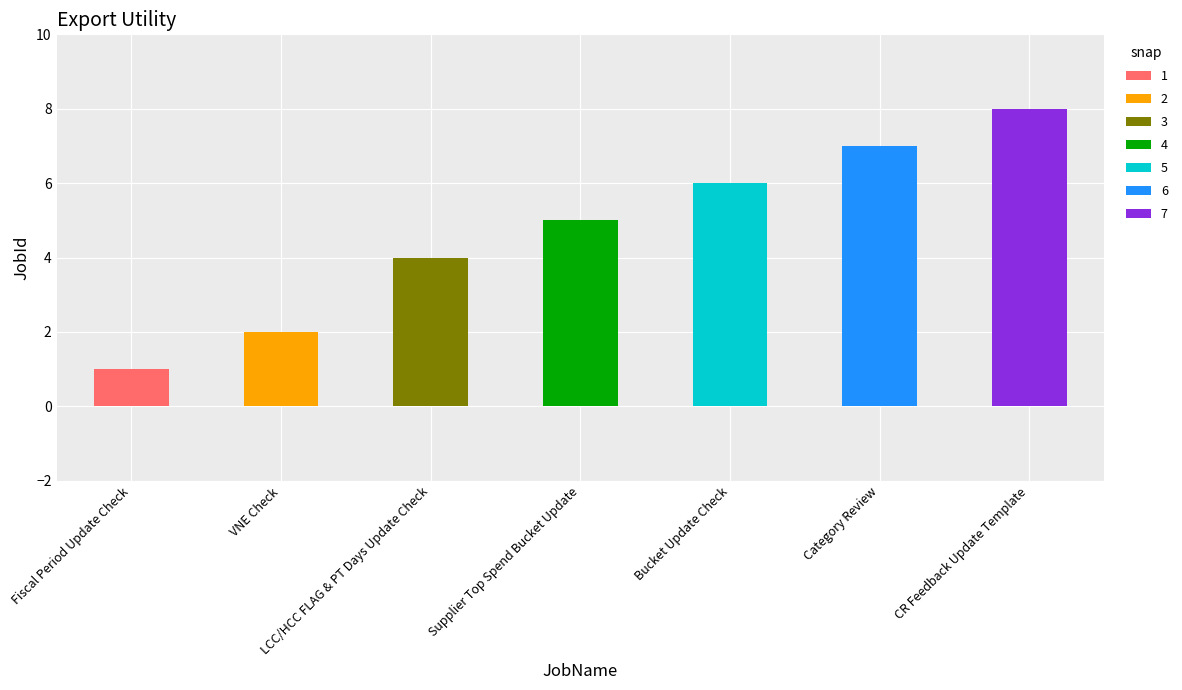

Does the chart contain stacked bars?

Yes